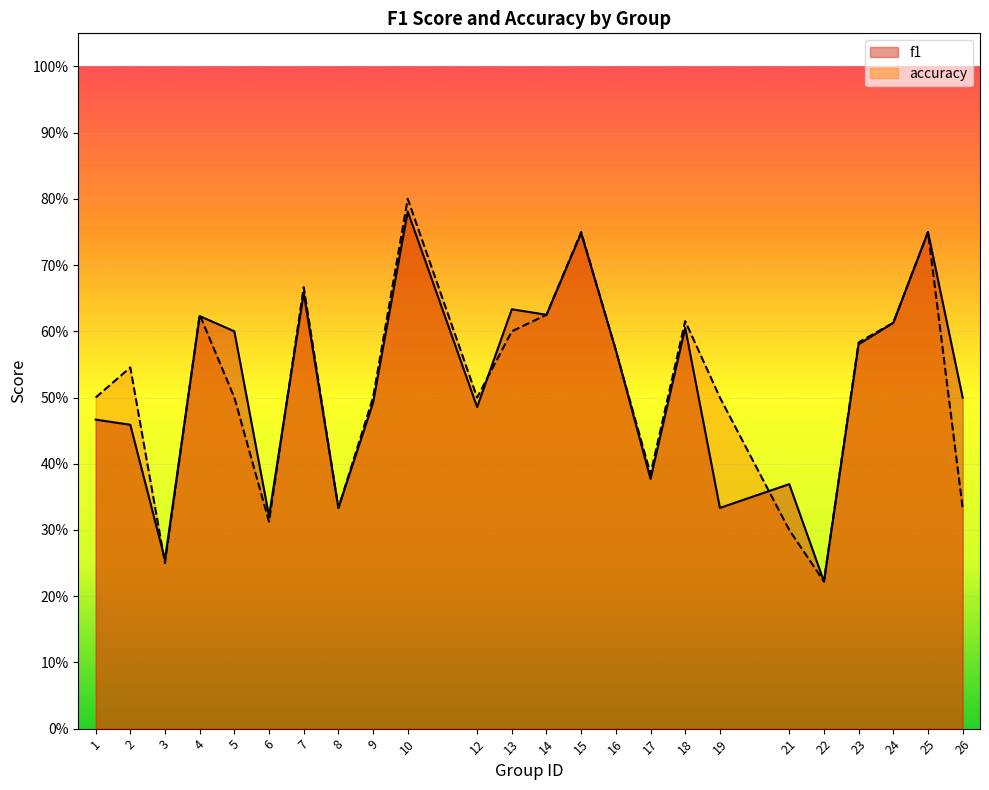

What is the value of the accuracy point at the 4th from the left?

0.6